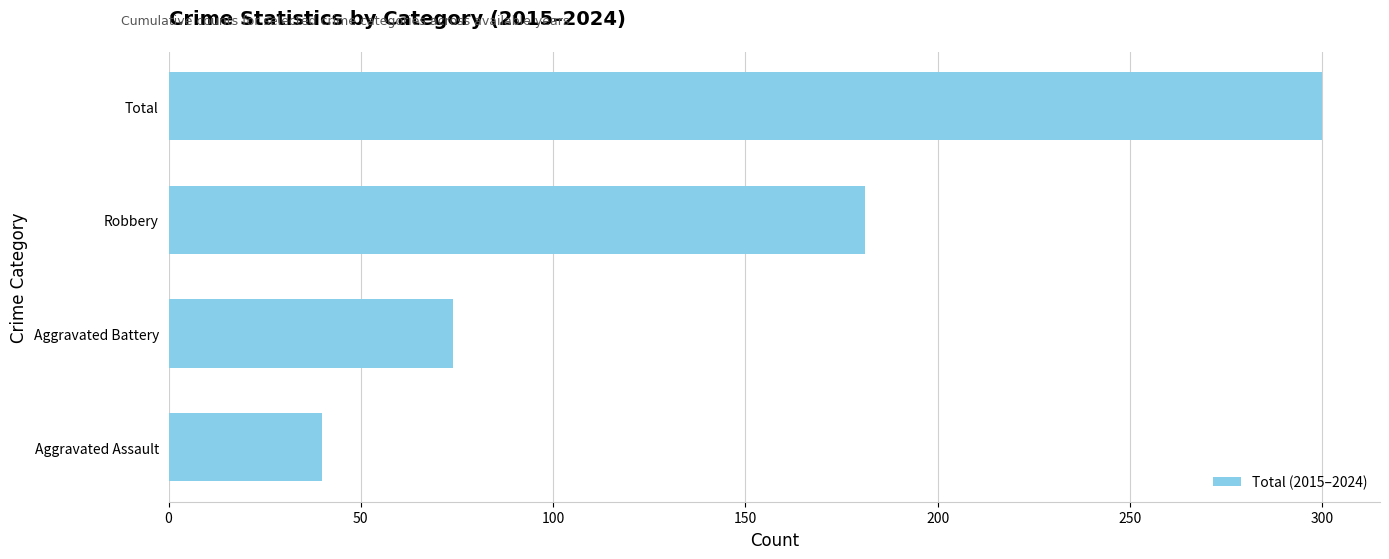

What is the change in value from Total to Robbery?

-119